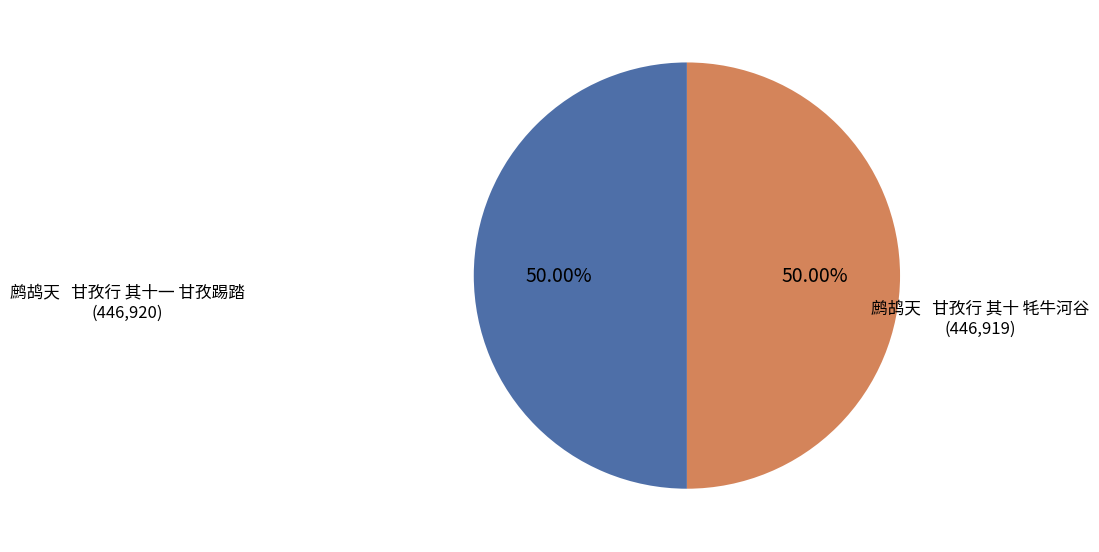

Which slice is the smallest?

鹧鸪天   甘孜行 其十 牦牛河谷